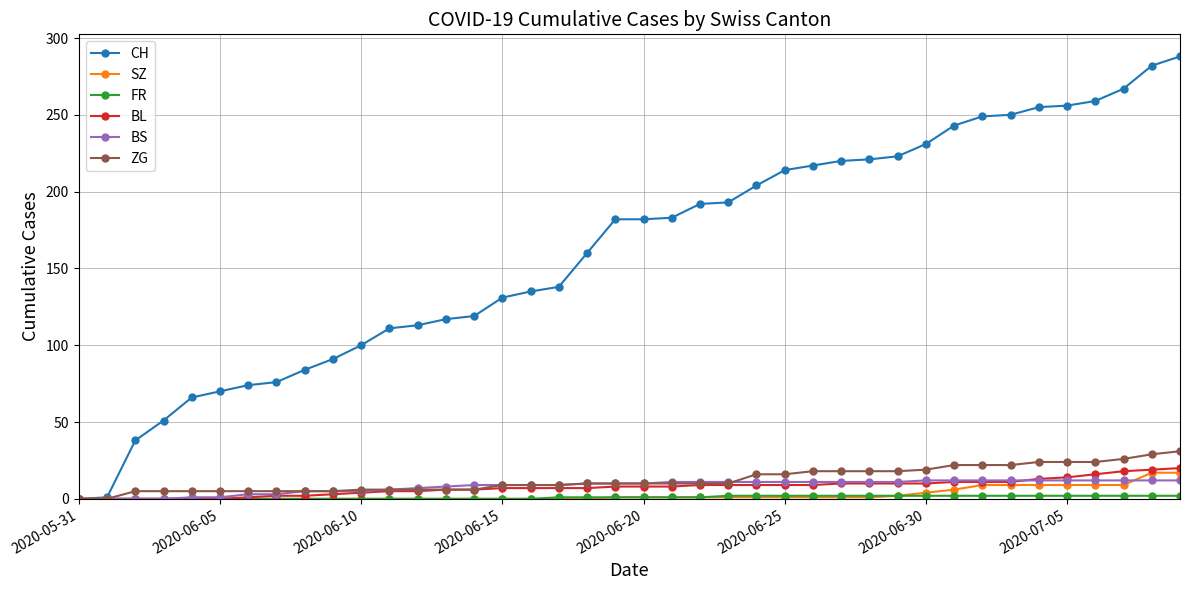

At how many categories does at least one series exceed 80?

32